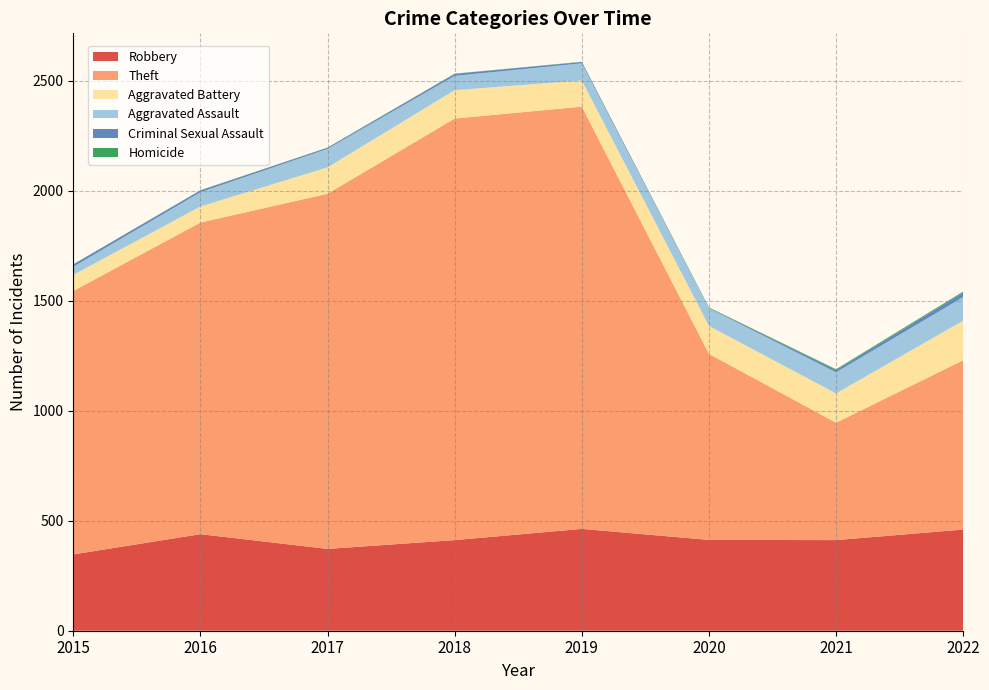

Reading left to right, list all the values displayed in this chart.

Robbery: 2015=347	2016=439	2017=372	2018=412	2019=463	2020=413	2021=412	2022=460
Theft: 2015=1198	2016=1417	2017=1615	2018=1917	2019=1920	2020=846	2021=534	2022=770
Aggravated Battery: 2015=73	2016=73	2017=120	2018=129	2019=119	2020=127	2021=133	2022=180
Aggravated Assault: 2015=37	2016=65	2017=84	2018=65	2019=78	2020=80	2021=96	2022=107
Criminal Sexual Assault: 2015=11	2016=8	2017=5	2018=9	2019=6	2020=2	2021=10	2022=20
Homicide: 2015=0	2016=1	2017=1	2018=1	2019=1	2020=2	2021=4	2022=5